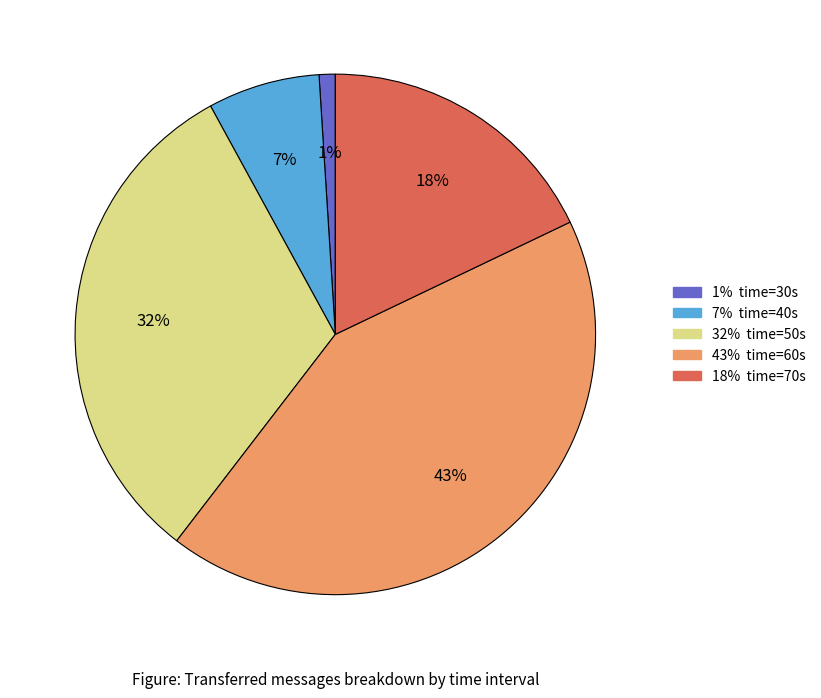

To the nearest percent, what is the average slice percentage?

20%